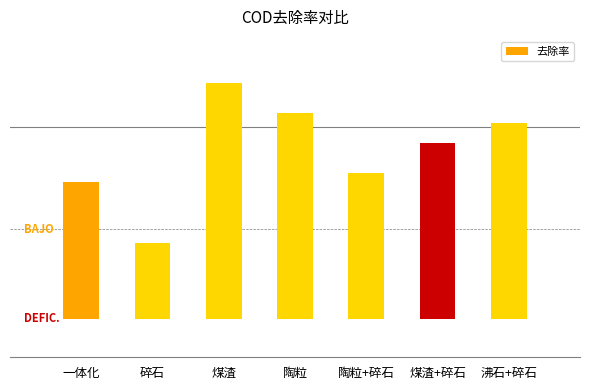

Are the bars horizontal?

No